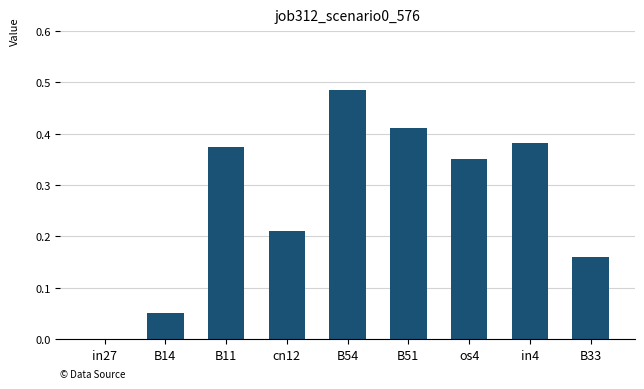

Which label corresponds to the largest value in the chart?

B54